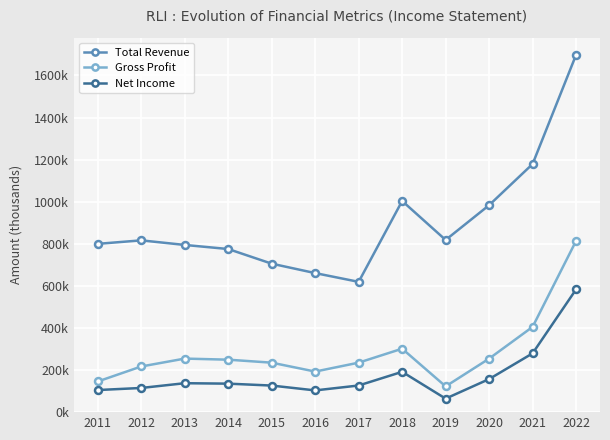

What are all the series names shown in the legend?

Total Revenue, Gross Profit, Net Income